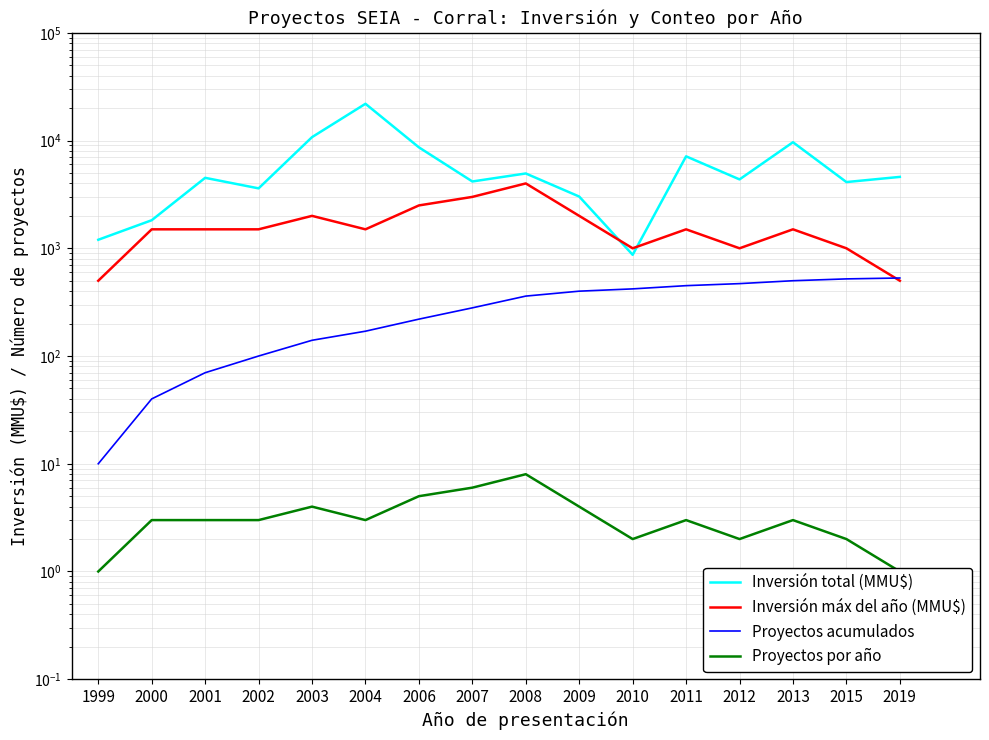

Count the number of categories in the chart.

16